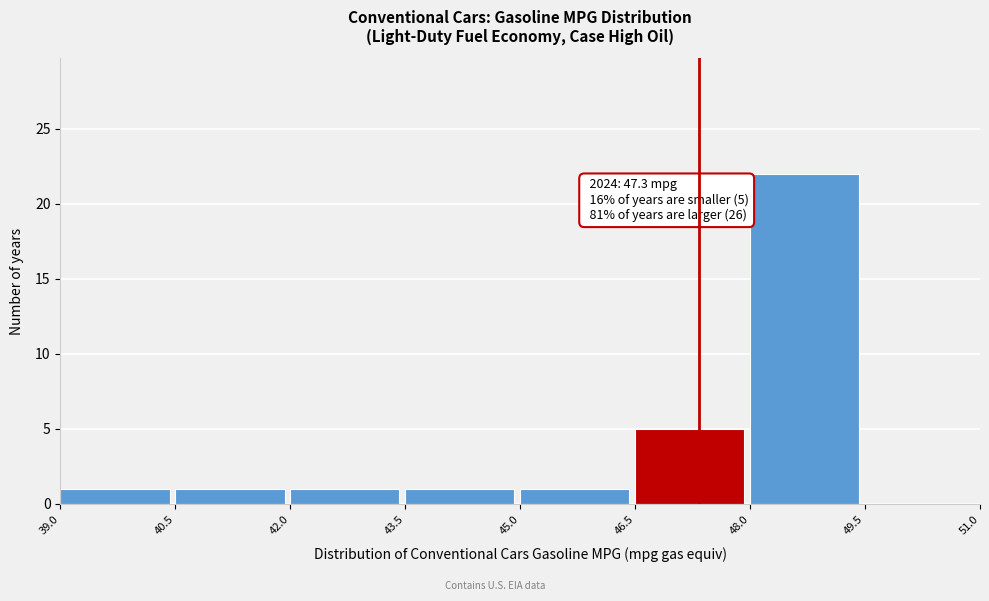

Over which range of the x-axis is the bar tallest?

48.0 to 49.5